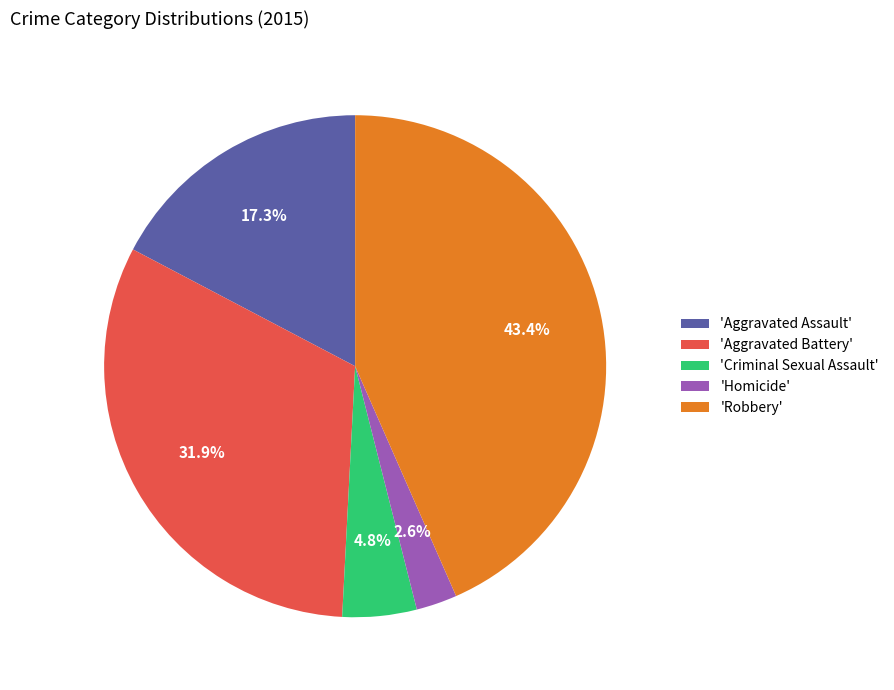

Count the number of slices in the pie.

5